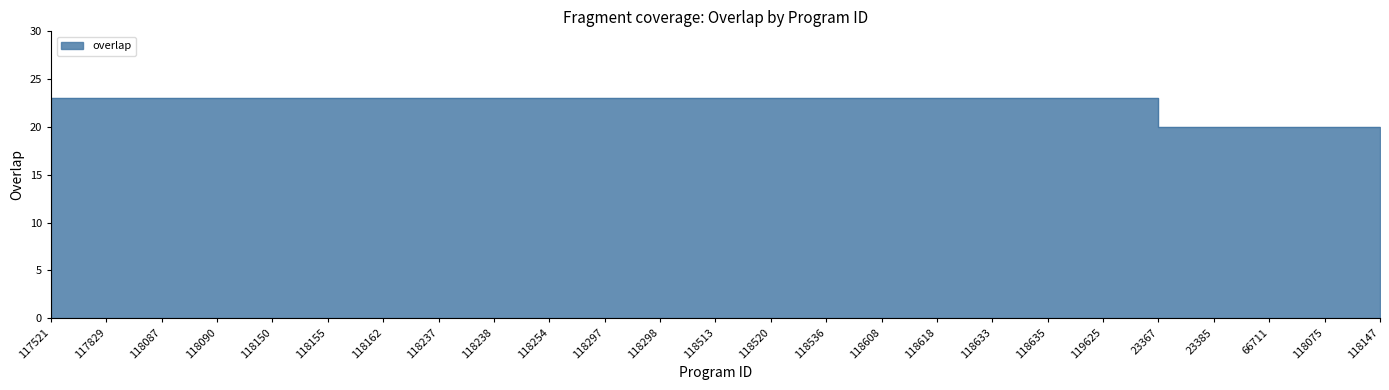

List the labels in order of value, smallest first.

23367, 23385, 66711, 118075, 118147, 117521, 117829, 118087, 118090, 118150, 118155, 118162, 118237, 118238, 118254, 118297, 118298, 118513, 118520, 118536, 118608, 118618, 118633, 118635, 119625